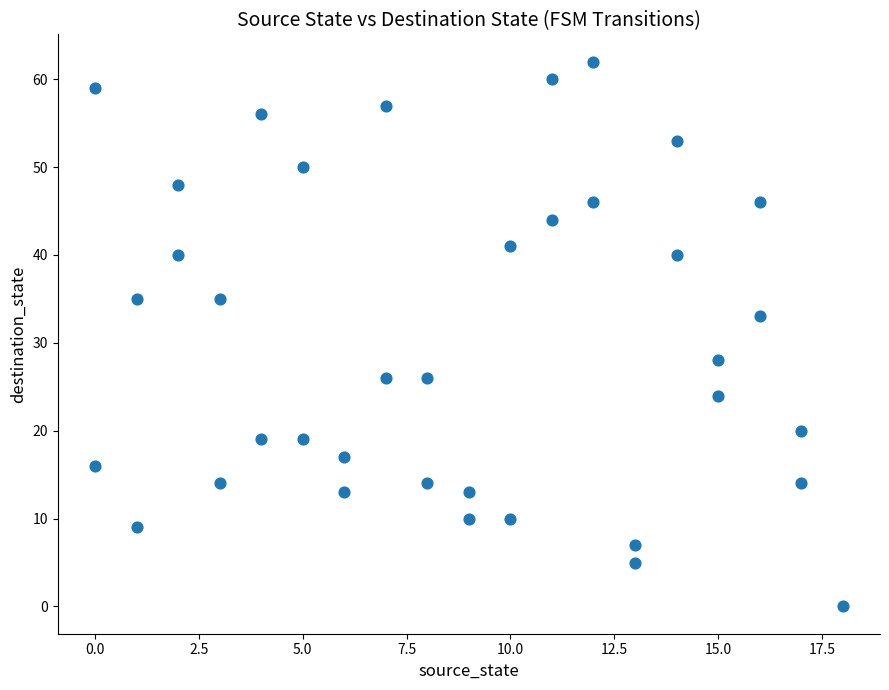

What Y value in the scatter plot is closest to 31?

33